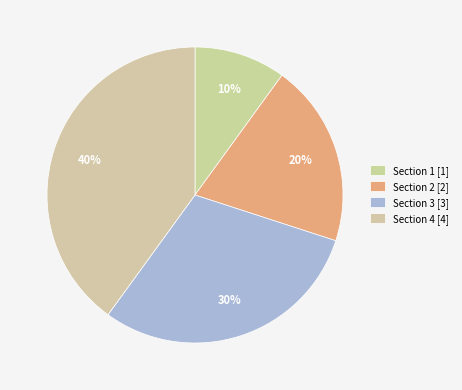

How many slices are in this pie chart?

4